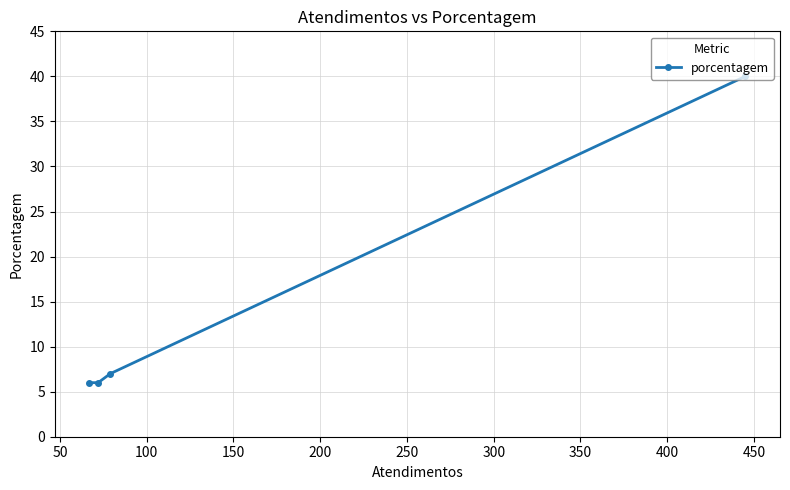

What is the value of the 3rd point from the left?

7